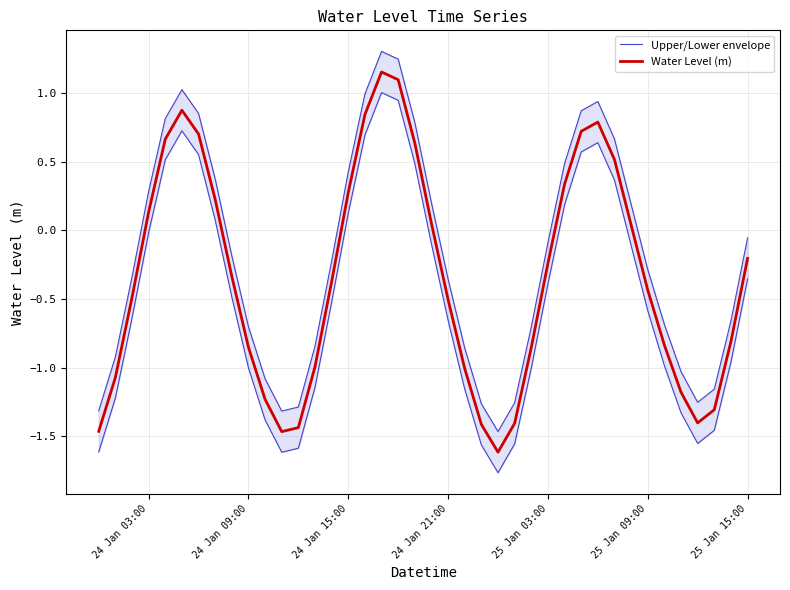

Count the number of data series in this chart.

2